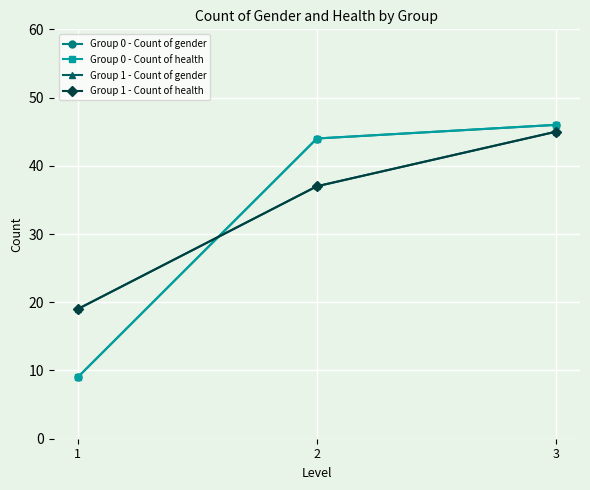

Is the value of Group 0 - Count of gender at 2 greater than the value of Group 0 - Count of health at 2?

No